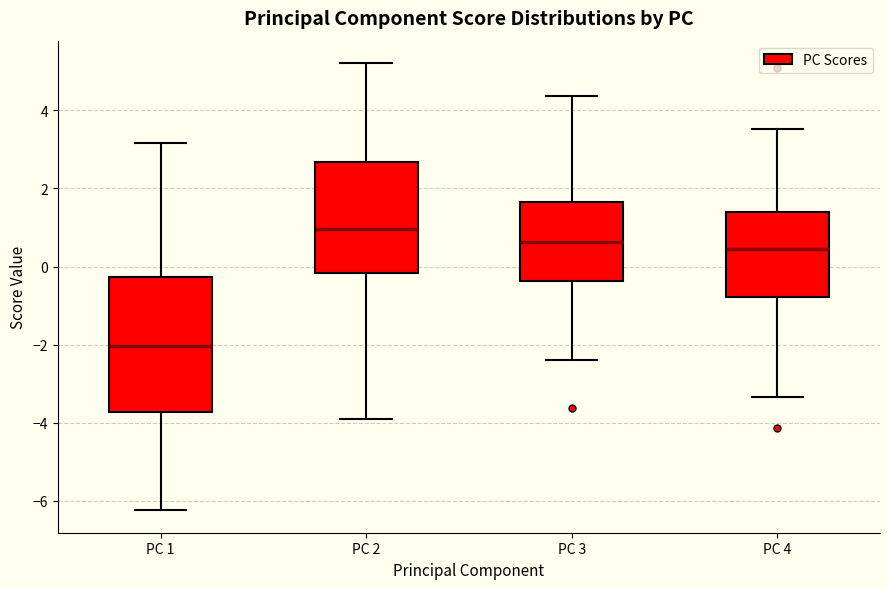

Where does the upper whisker of the box for PC 2 end on the y-axis? The values are not printed on the chart, so give them approximately, as read against the axis.

5.2